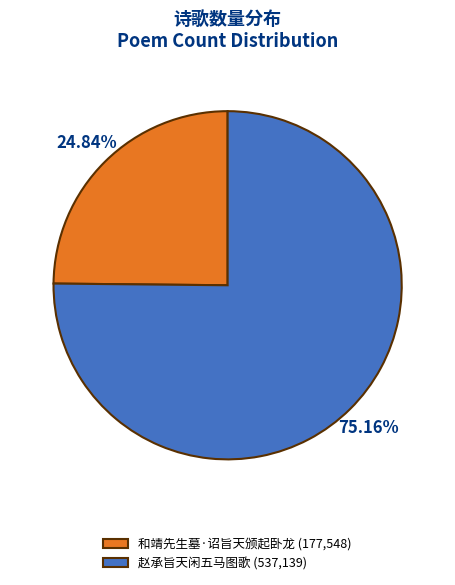

Combined, do 赵承旨天闲五马图歌 and 和靖先生墓·诏旨天颁起卧龙 account for over 50%?

Yes